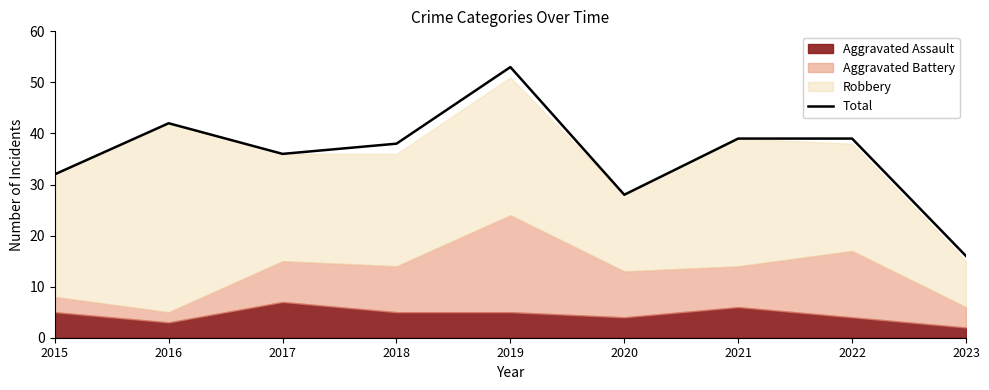

What is the sum of the values at 2016 and 2019?

95